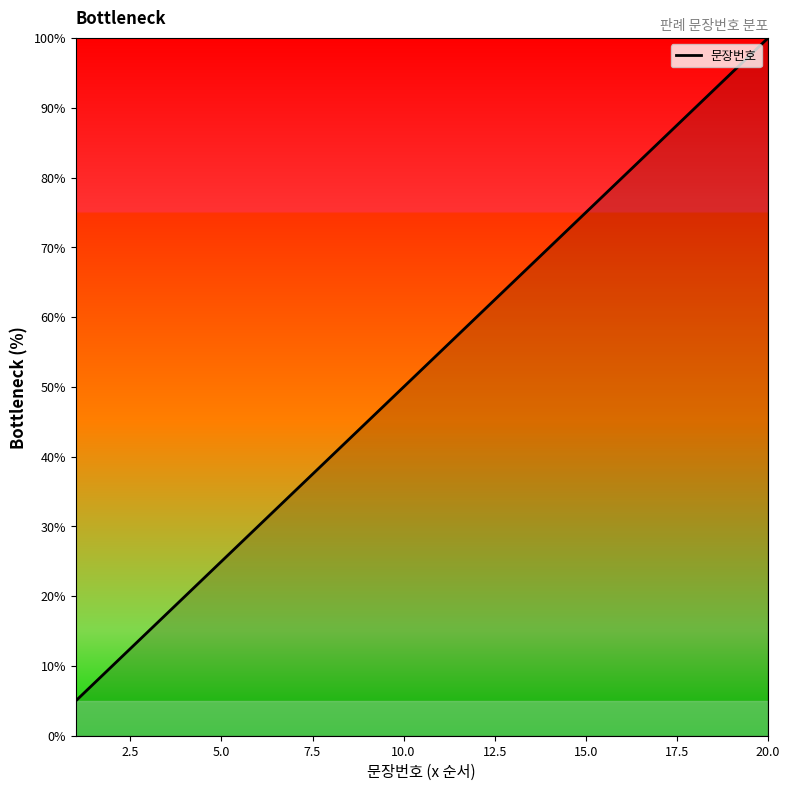

What is the minimum value shown in the chart?

5.0